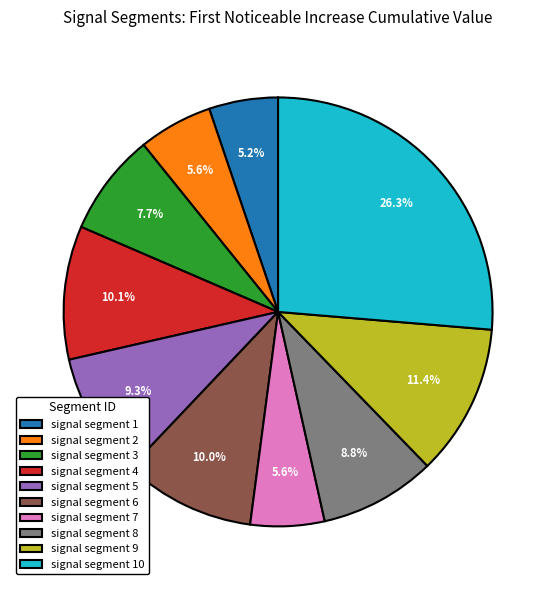

True or false: signal segment 6 accounts for 23% of the total.

False